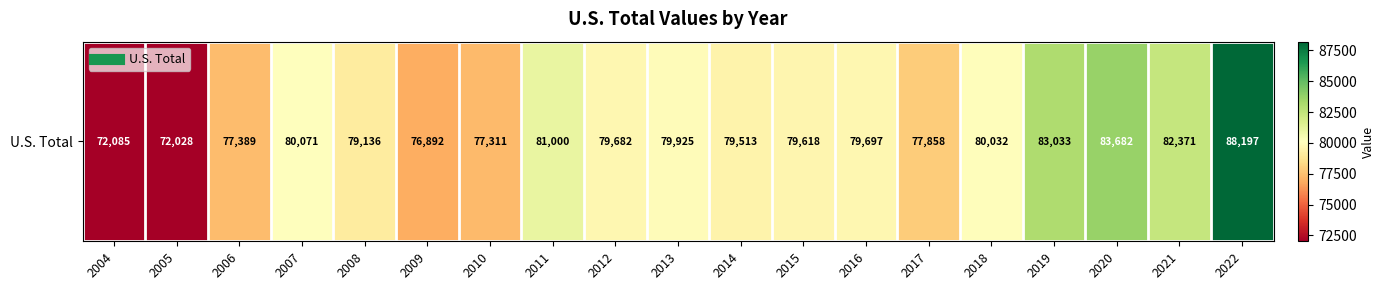

Which has a higher value, 2012 or 2006?

2012